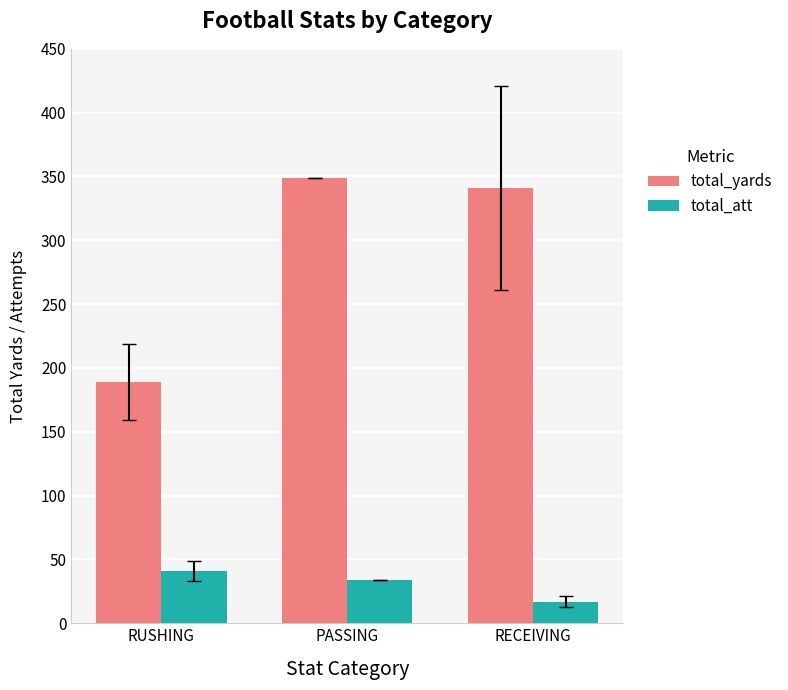

List the series in order of their peak value, lowest first.

total_att, total_yards